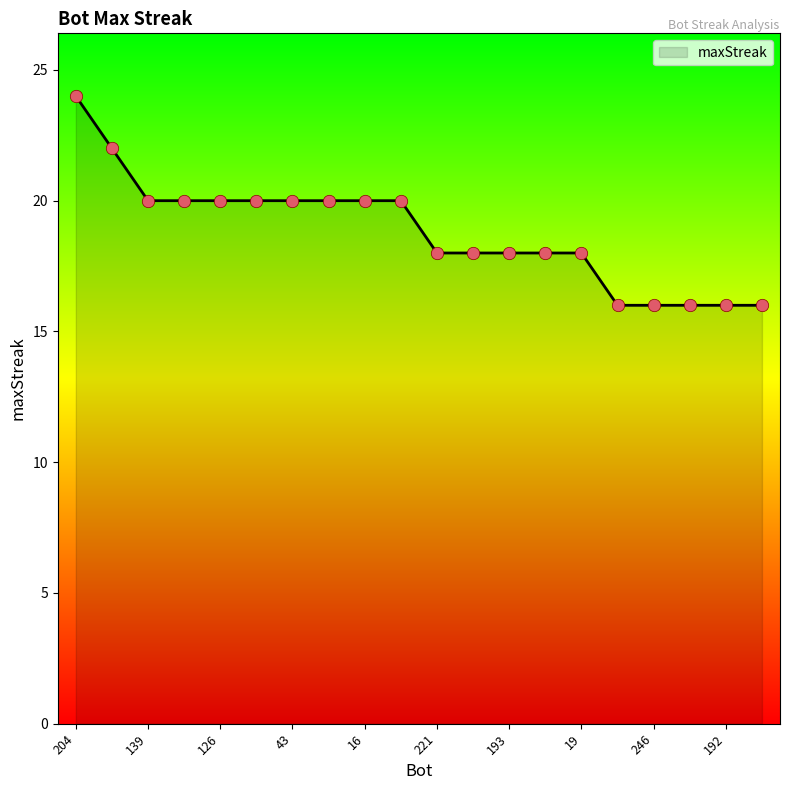

What is the difference between the maximum and minimum values?

8